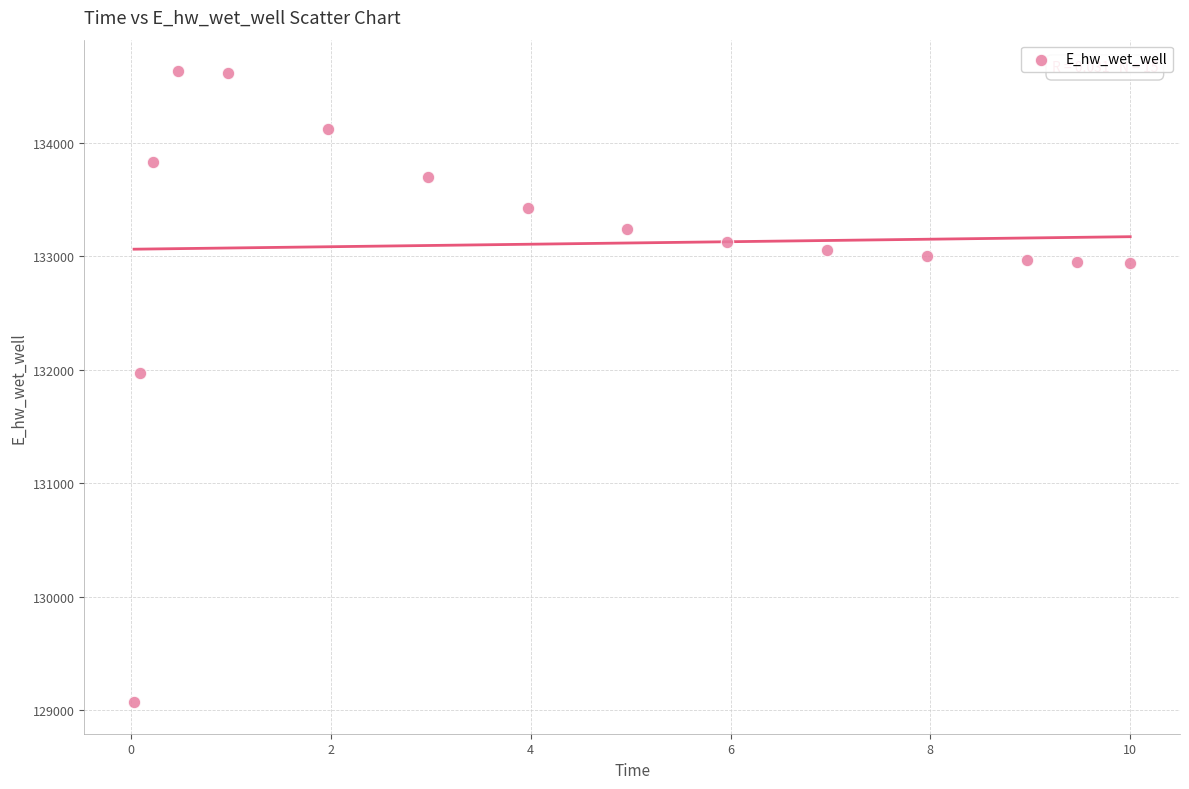

What Y value in the scatter plot is closest to 131849?

131970.0